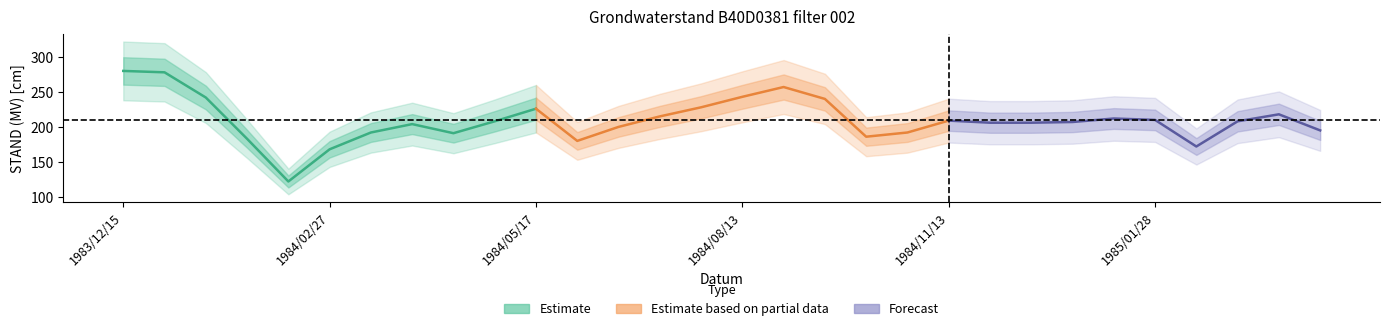

True or false: the data has more than 0 interior local peaks.

True